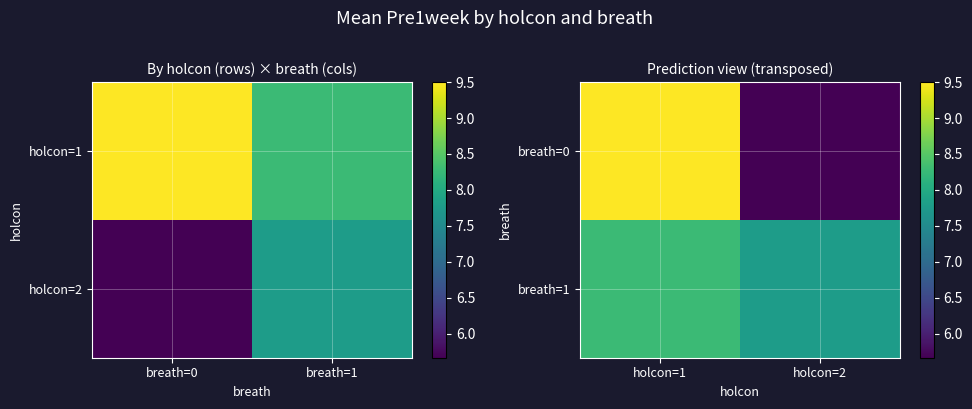

True or false: breath=1 has a value of 7.8 at holcon=2.

True